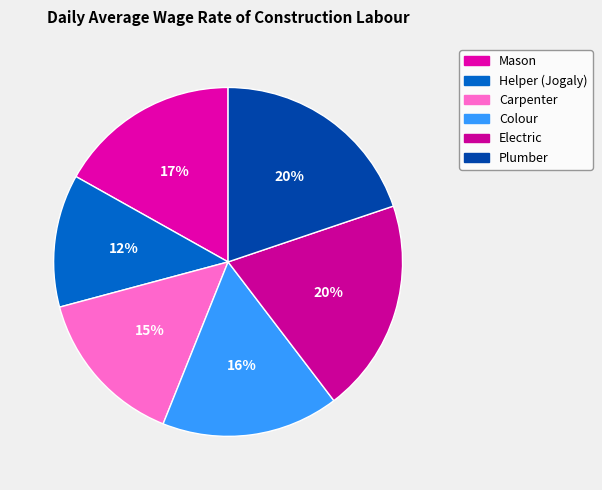

Count the number of slices in the pie.

6